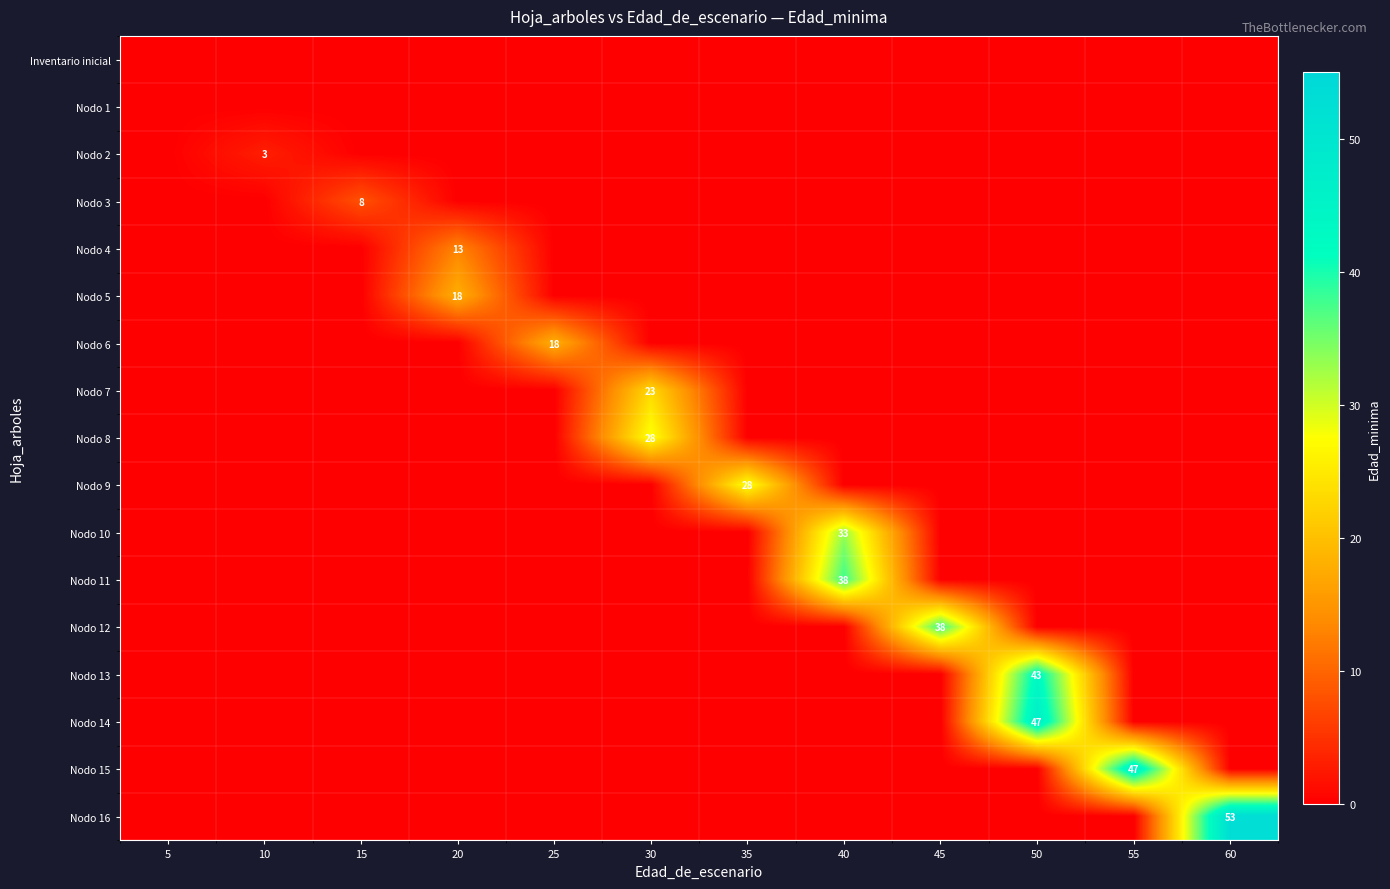

How many data points does each series have?

12